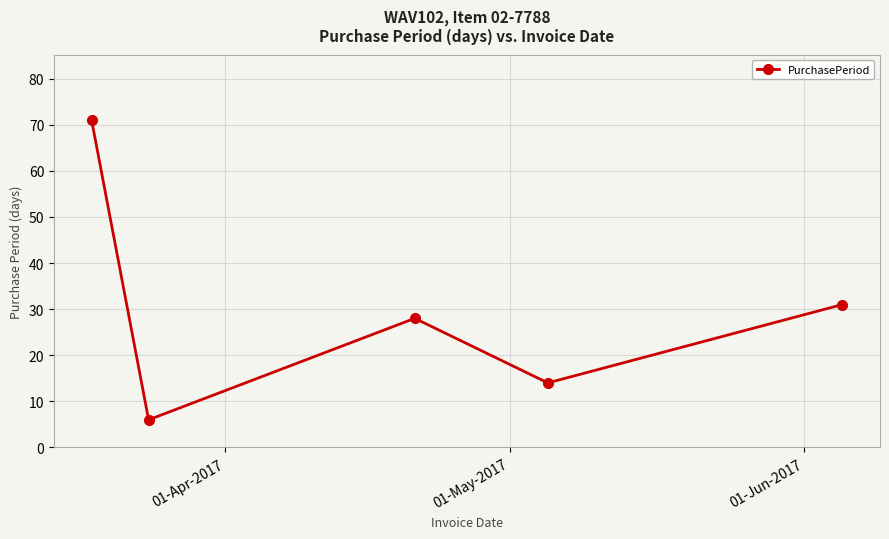

What is the smallest value displayed?

6